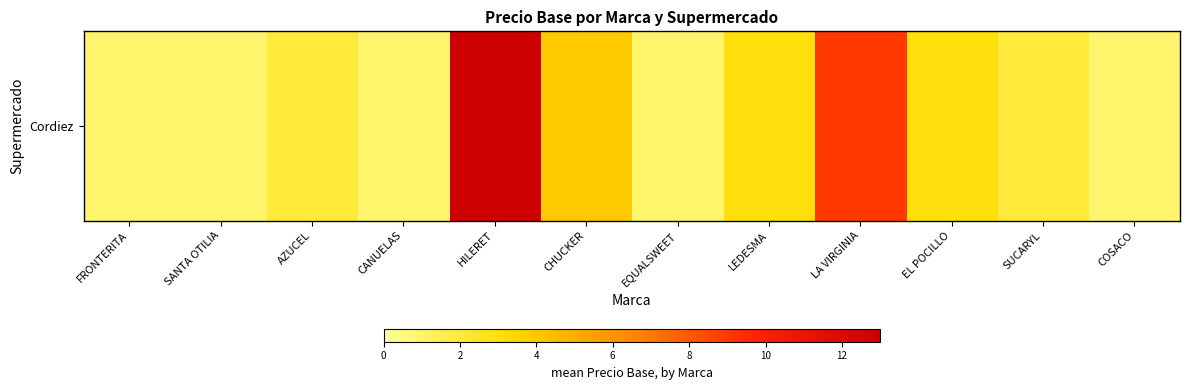

What is the smallest value displayed?

1